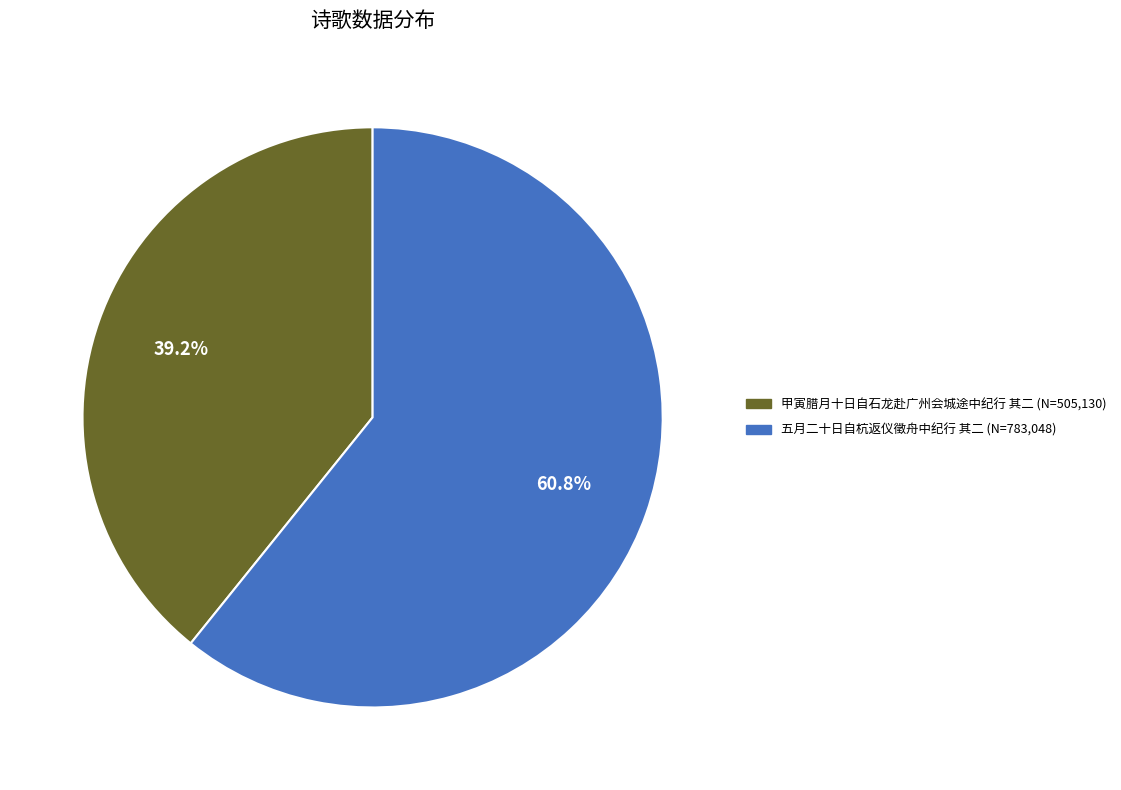

To the nearest percent, what portion does 甲寅腊月十日自石龙赴广州会城途中纪行 其二 represent?

39%